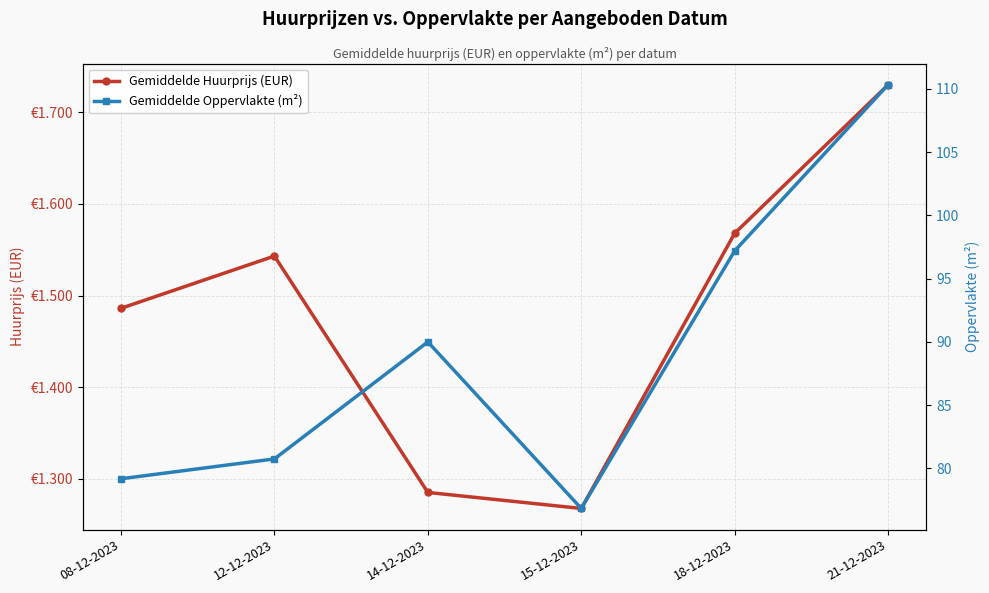

Reading right to left, transcribe all the data shown in this chart.

Gemiddelde Huurprijs (EUR): 21-12-2023=1730.2	18-12-2023=1568.0	15-12-2023=1267.5	14-12-2023=1285.0	12-12-2023=1543.1	08-12-2023=1486.1
Gemiddelde Oppervlakte (m²): 21-12-2023=110.3	18-12-2023=97.2	15-12-2023=76.8	14-12-2023=90.0	12-12-2023=80.8	08-12-2023=79.2